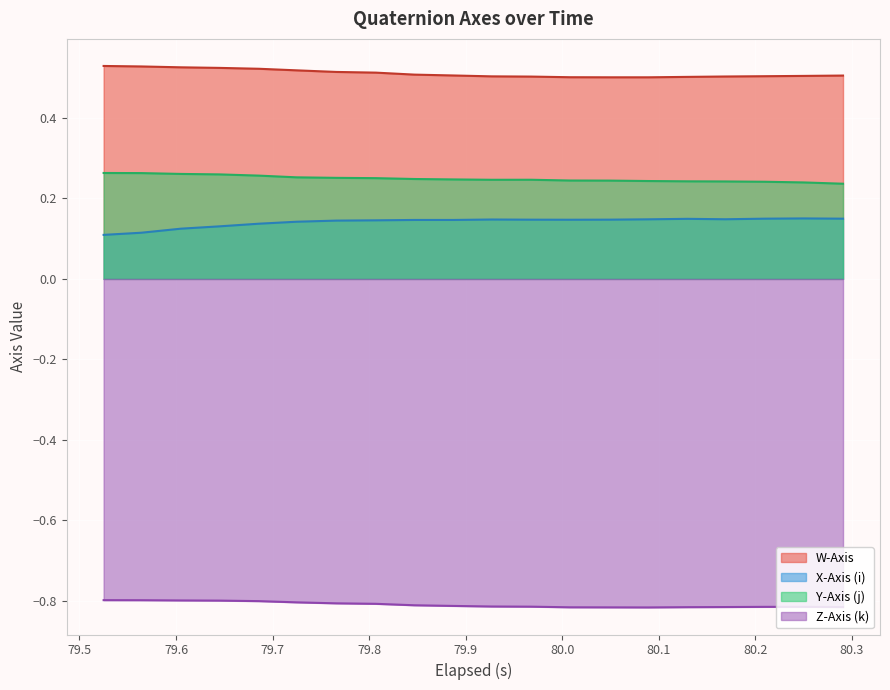

Which series has the largest total across all categories?

W-Axis